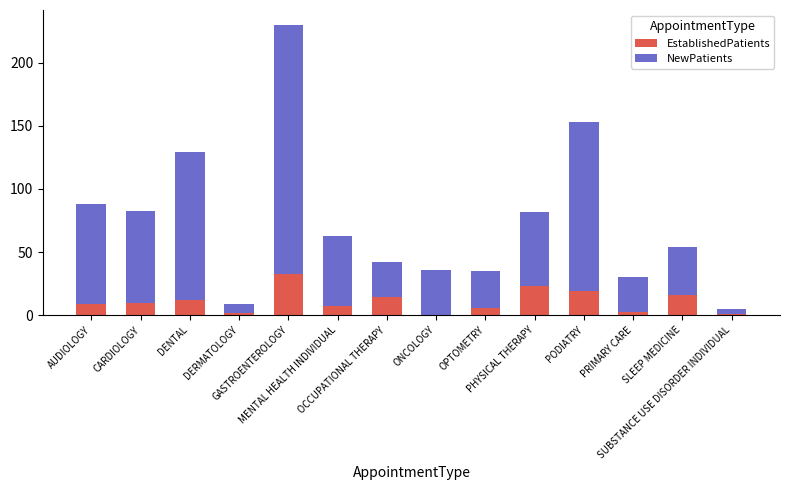

What is the highest value of the EstablishedPatients series?

32.7